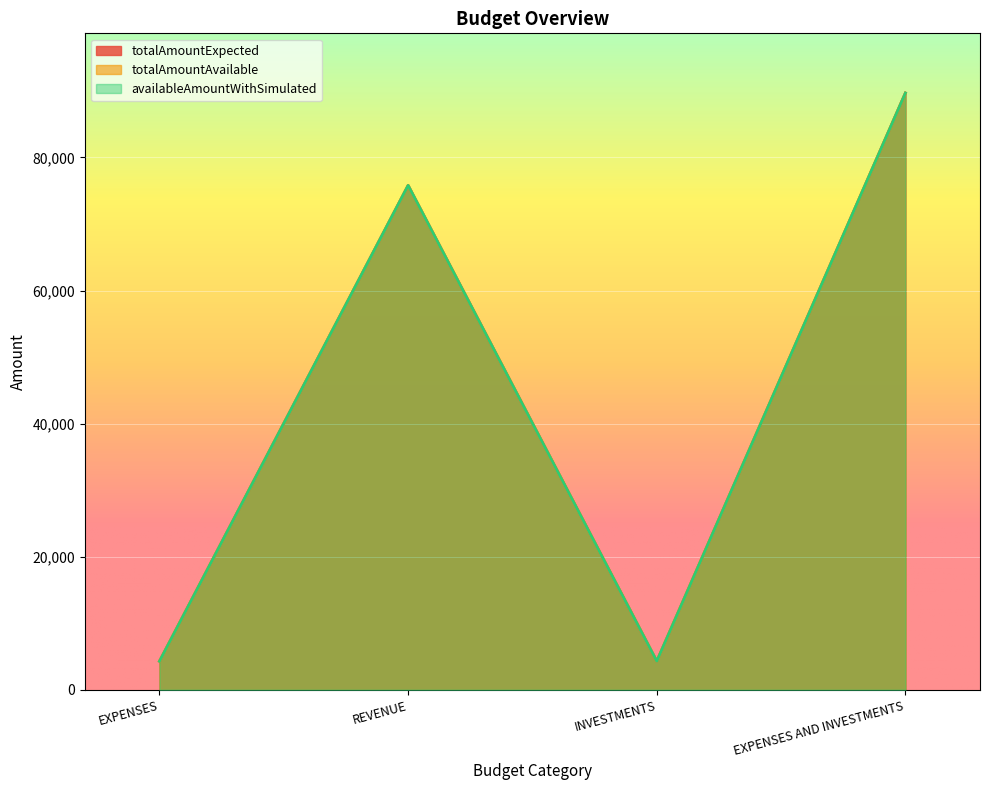

The totalAmountAvailable series shows 75800 at REVENUE. True or false?

True